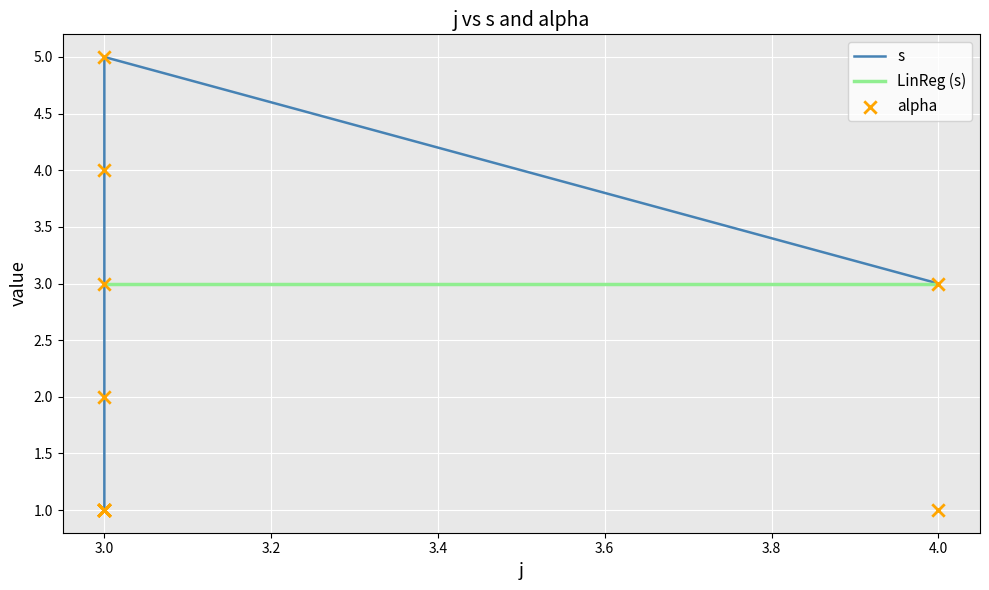

Approximately how many times larger is the value at 3 compared to 3?

0.6